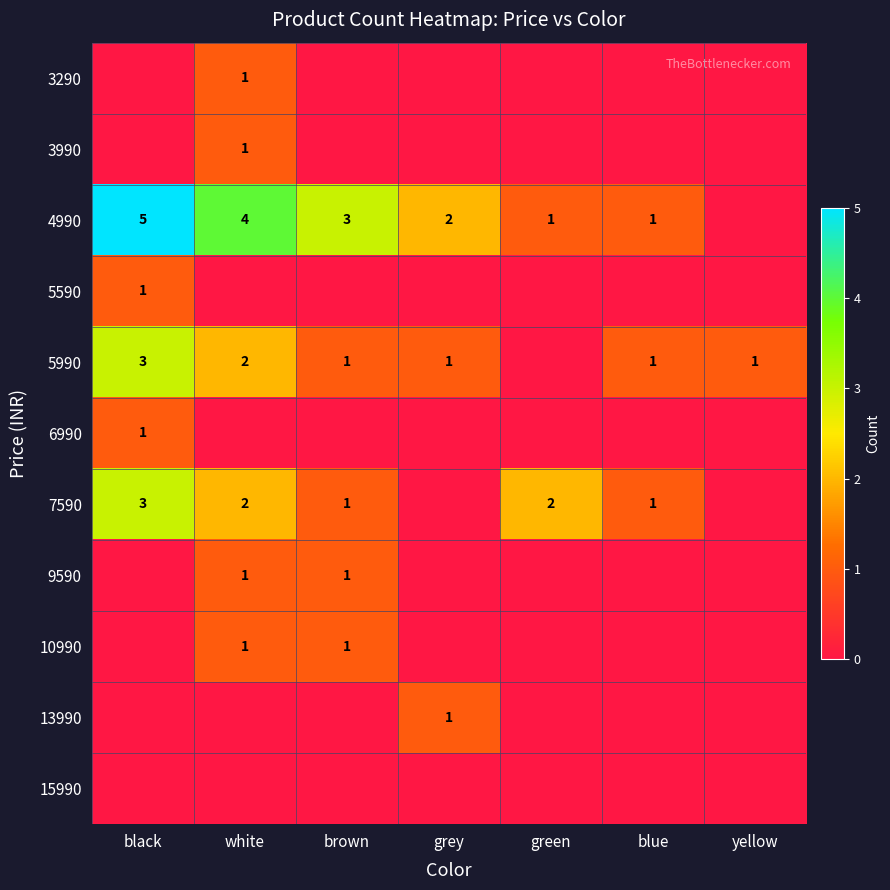

At which category does the chart reach its minimum across all series?

black